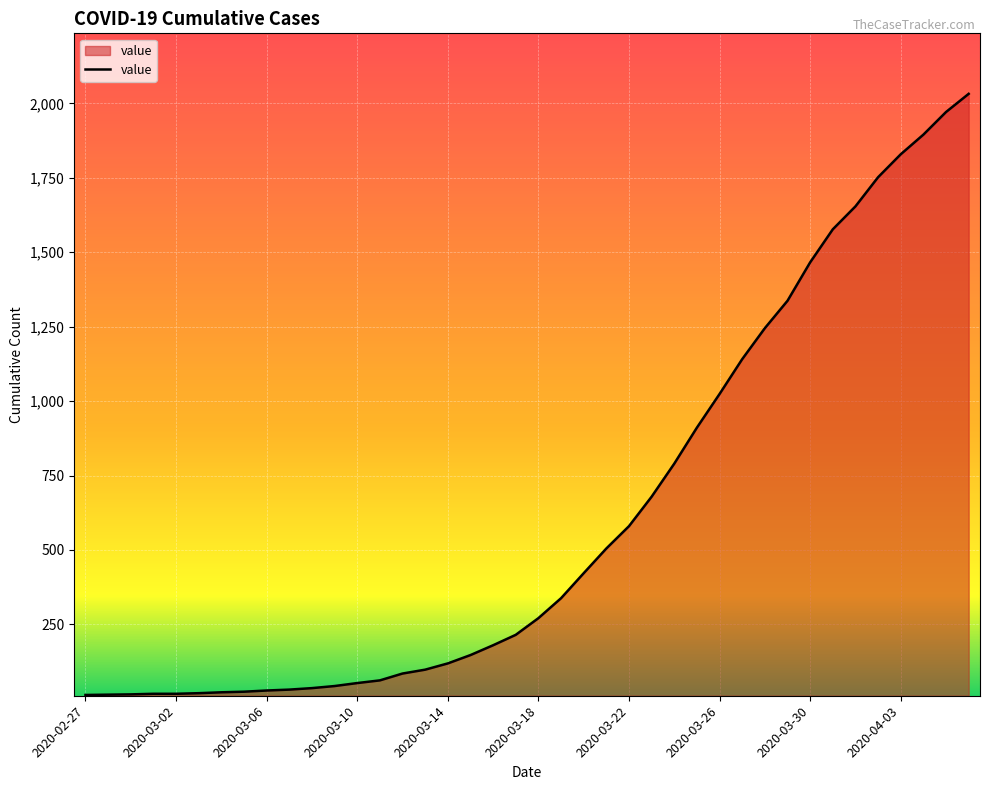

What is the difference between the maximum and minimum values?

2019